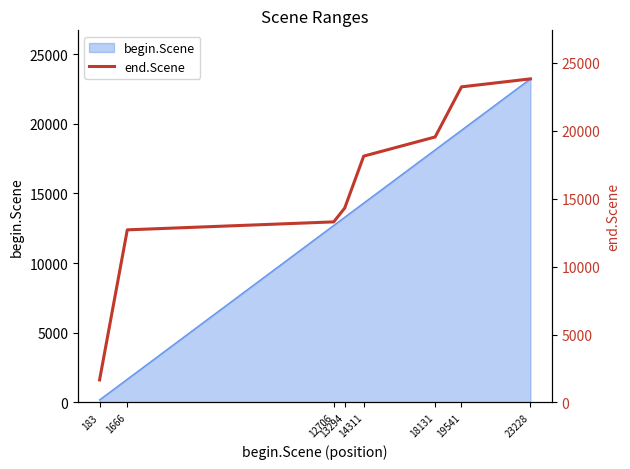

Which label corresponds to the smallest value in the chart?

183